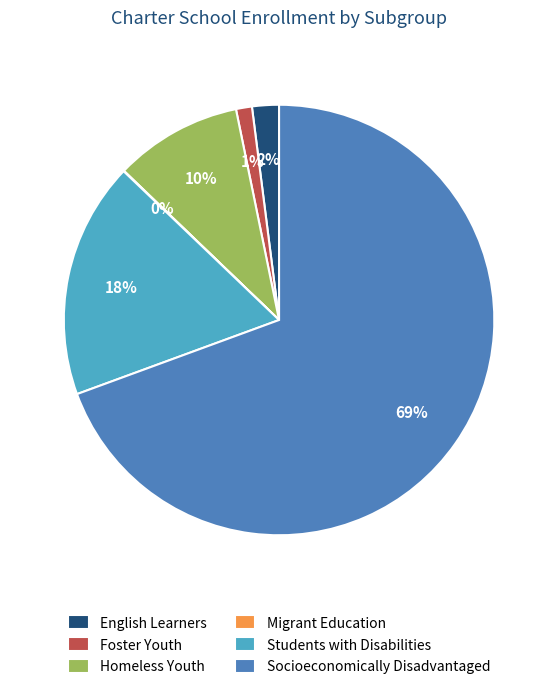

Does Socioeconomically Disadvantaged account for over 50% of the chart?

Yes